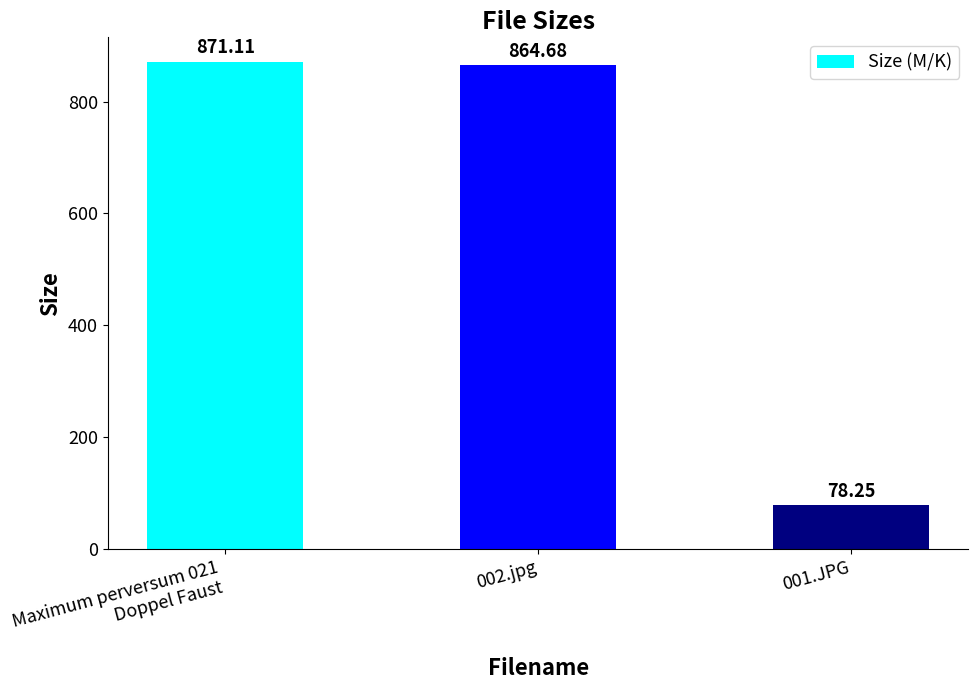

Between Maximum perversum 021
Doppel Faust and 002.jpg, which is larger?

Maximum perversum 021
Doppel Faust